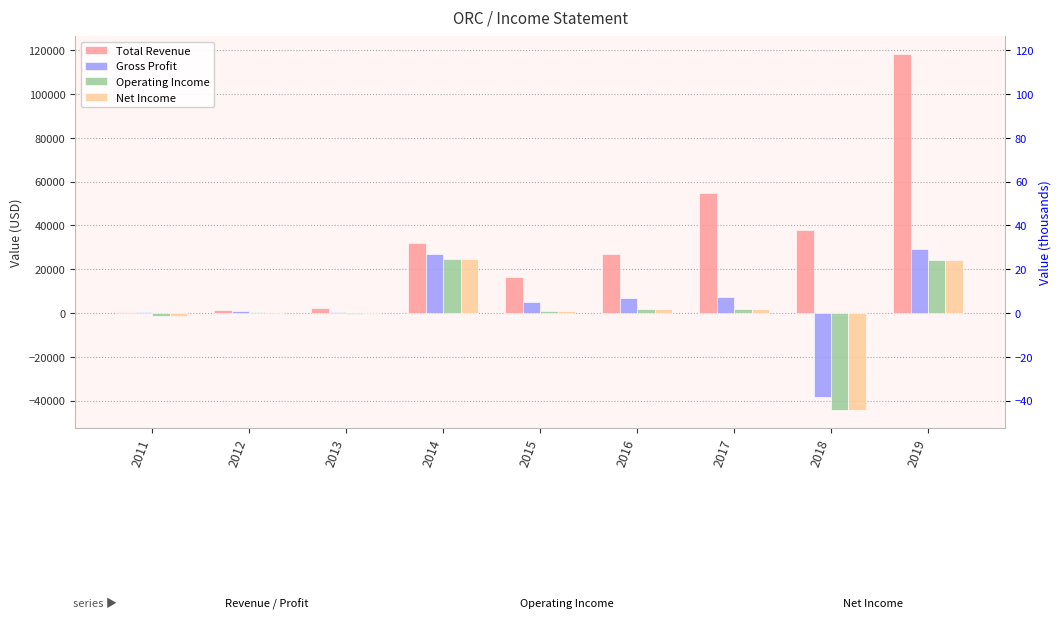

Reading right to left, transcribe all the data shown in this chart.

Total Revenue: 2019=118300	2018=37900	2017=54800	2016=26700	2015=16200	2014=32000	2013=2100	2012=1500	2011=500
Gross Profit: 2019=29100	2018=-38600	2017=7300	2016=6900	2015=5000	2014=27000	2013=300	2012=1000	2011=400
Operating Income: 2019=24300	2018=-44400	2017=2000	2016=2000	2015=1100	2014=24500	2013=-700	2012=500	2011=-1200
Net Income: 2019=24300	2018=-44400	2017=2000	2016=2000	2015=1100	2014=24500	2013=-700	2012=500	2011=-1200